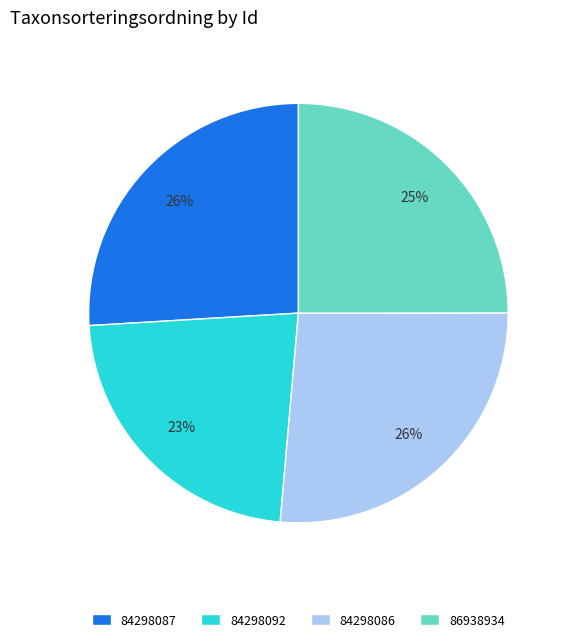

Between 86938934 and 84298092, which is larger?

86938934